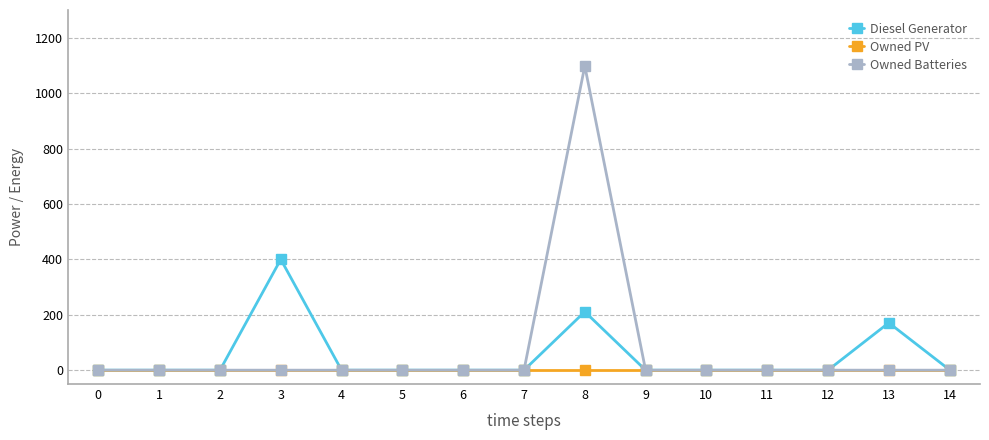

At which category is the sum across all series the highest?

8